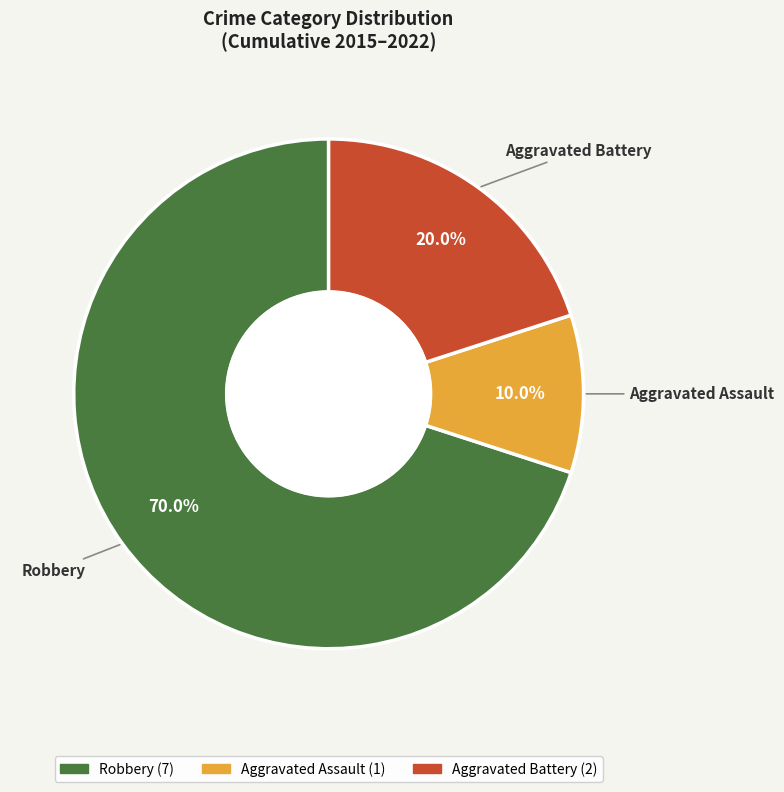

To the nearest percent, what percentage of the pie is Robbery?

70%